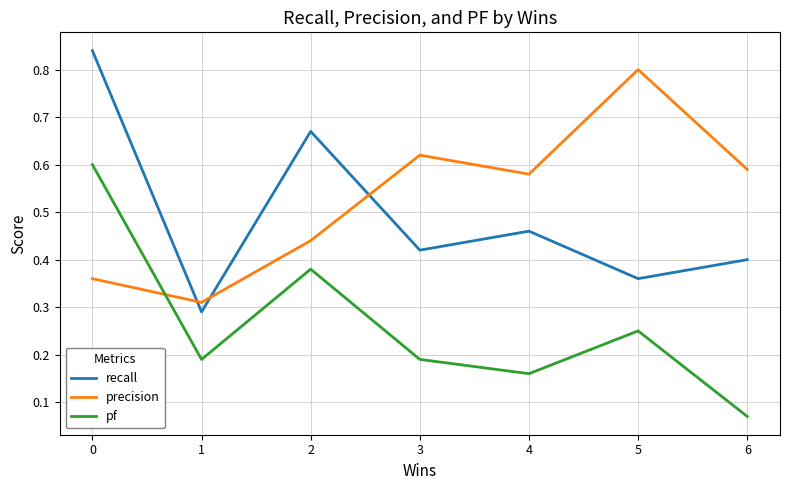

Which series has the largest total across all categories?

precision